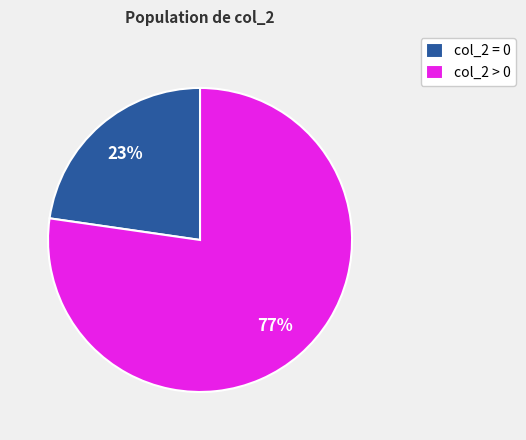

Do col_2 > 0 and col_2 = 0 together represent more than half of the pie?

Yes